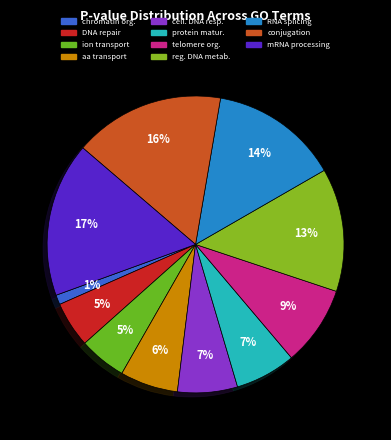

How many segments does this pie chart have?

11